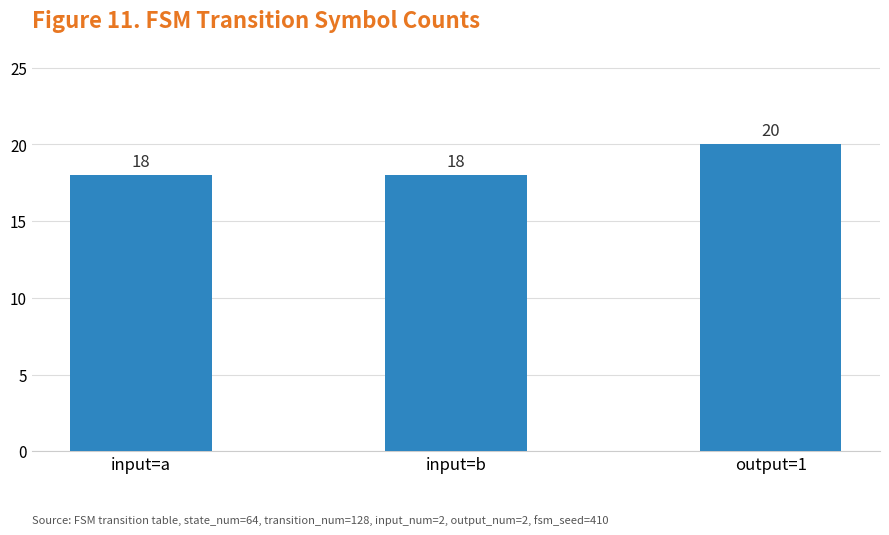

The value at output=1 is 27. True or false?

False